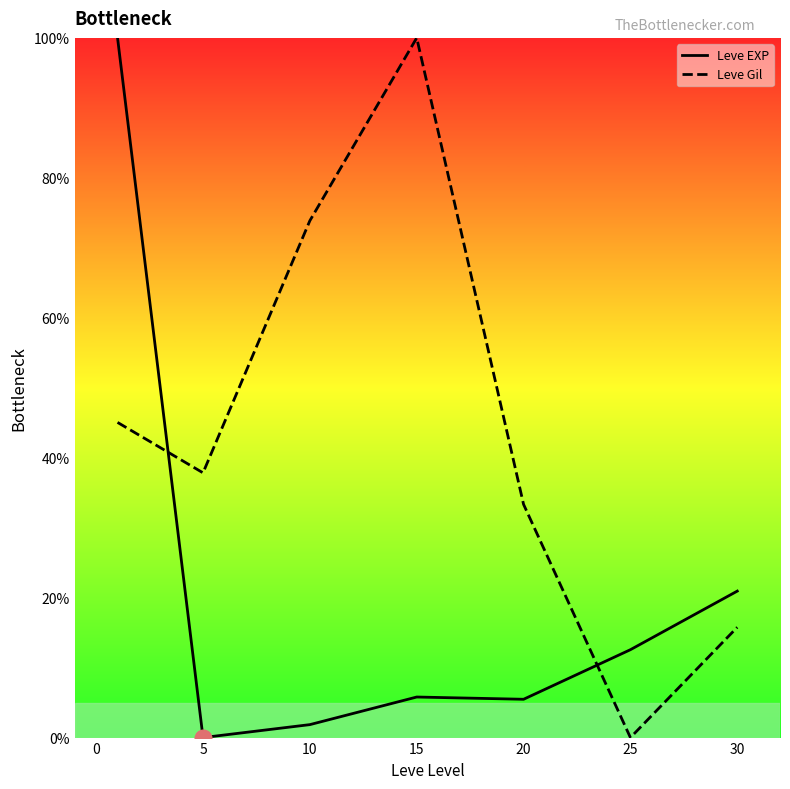

In Leve EXP, how many points are higher than both neighbors (excluding endpoints)?

1